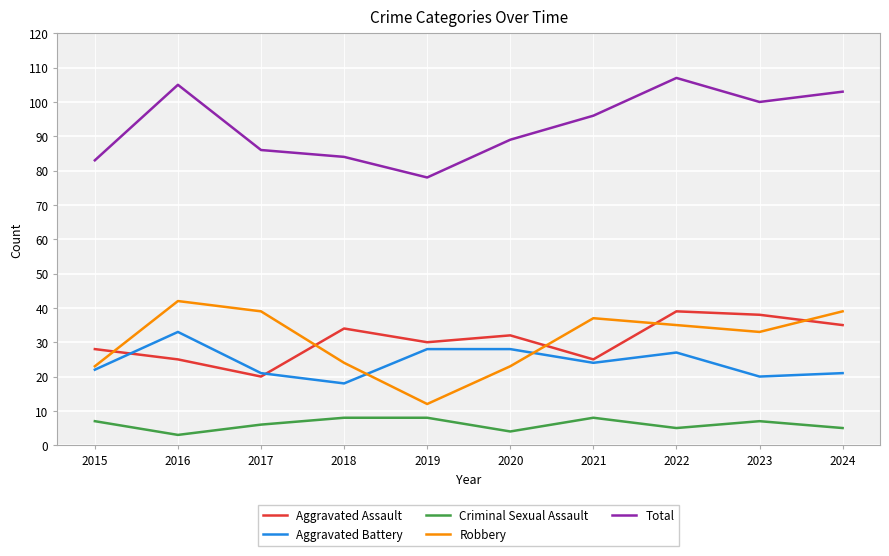

Does the chart have visible grid lines?

Yes